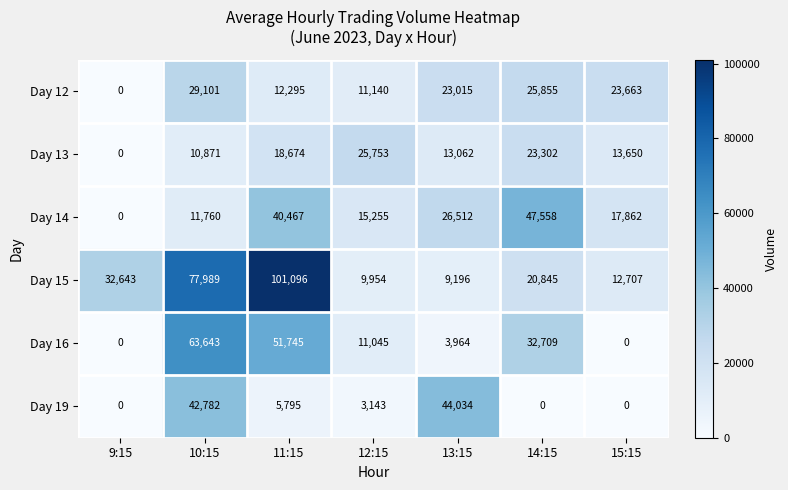

Which series has the largest total across all categories?

Day 15